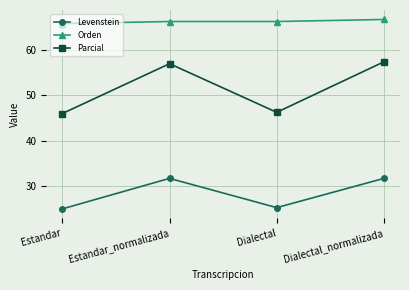

Reading left to right, extract all data points from this chart.

Levenstein: Estandar=25.0	Estandar_normalizada=31.7	Dialectal=25.3	Dialectal_normalizada=31.7
Orden: Estandar=65.8	Estandar_normalizada=66.2	Dialectal=66.2	Dialectal_normalizada=66.7
Parcial: Estandar=46.0	Estandar_normalizada=56.9	Dialectal=46.2	Dialectal_normalizada=57.4